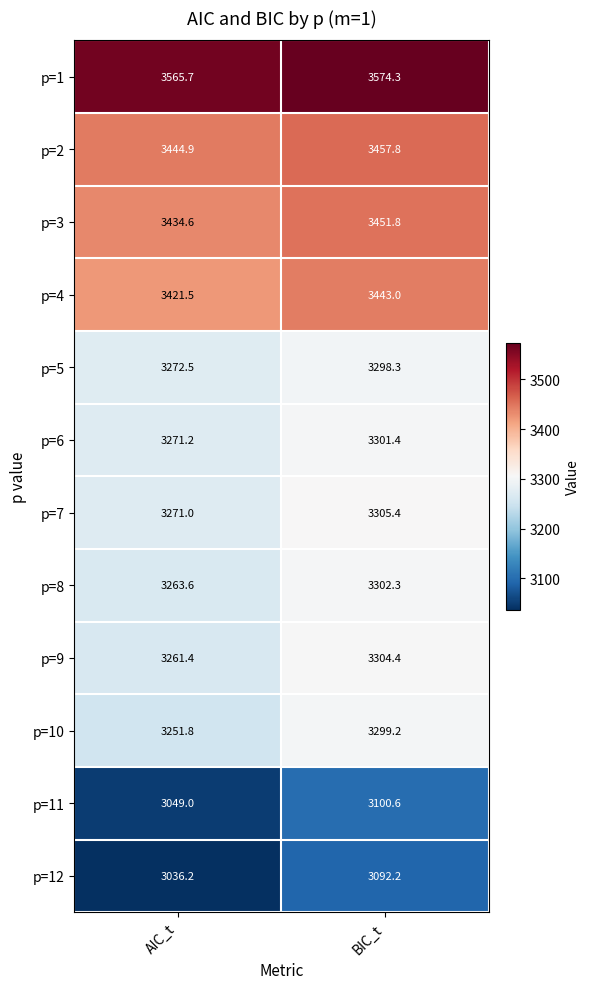

How many values in the p=6 series exceed 3301?

1